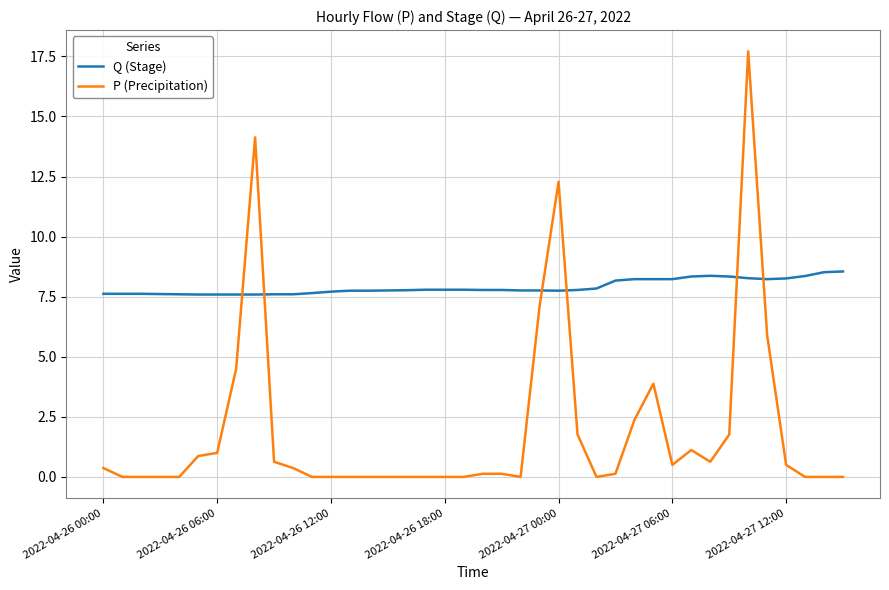

What is the minimum value for Q (Stage)?

7.6